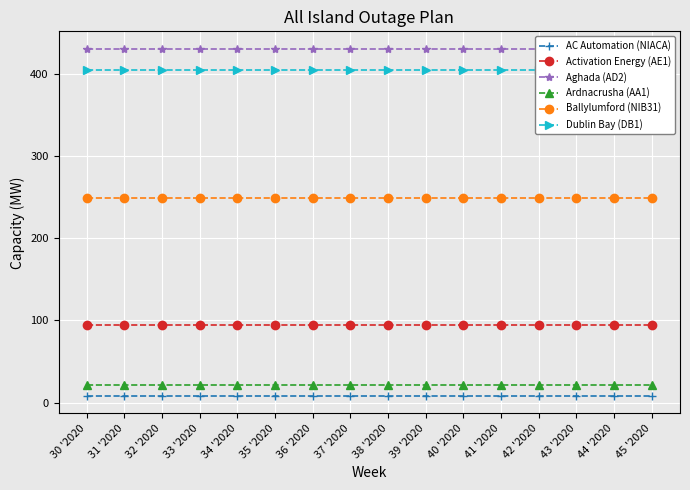

What is the maximum value shown in the chart?

431